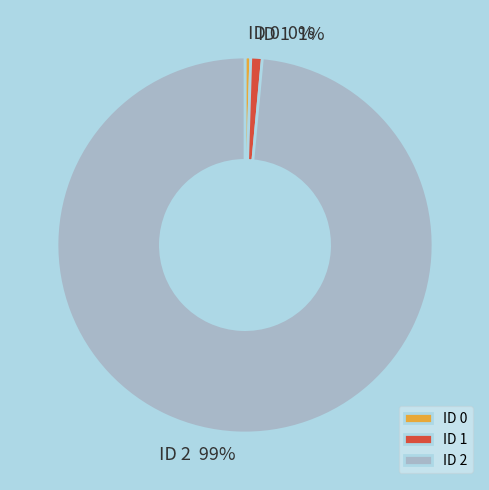

How many slices are in this pie chart?

3